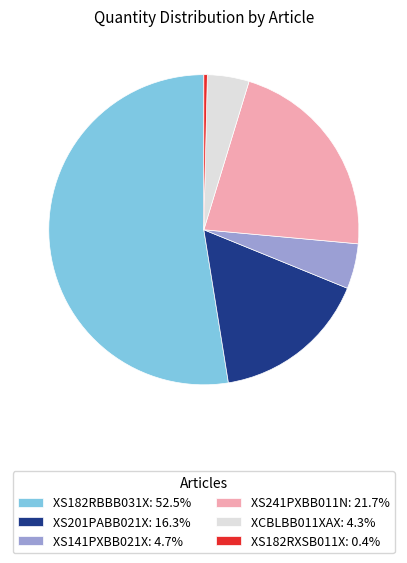

Combined, do XS141PXBB021X: 4.7% and XS201PABB021X: 16.3% account for over 50%?

No